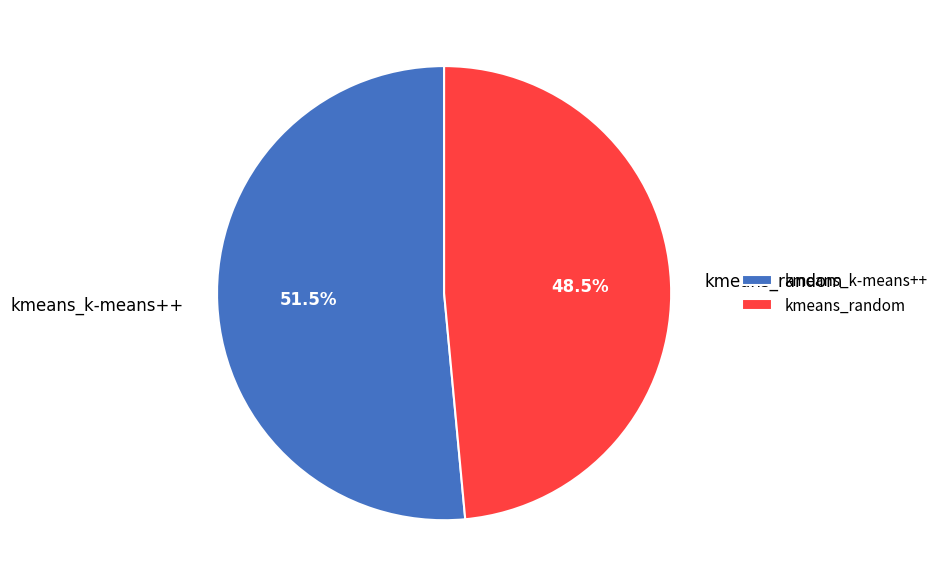

True or false: kmeans_random accounts for 43% of the total.

False